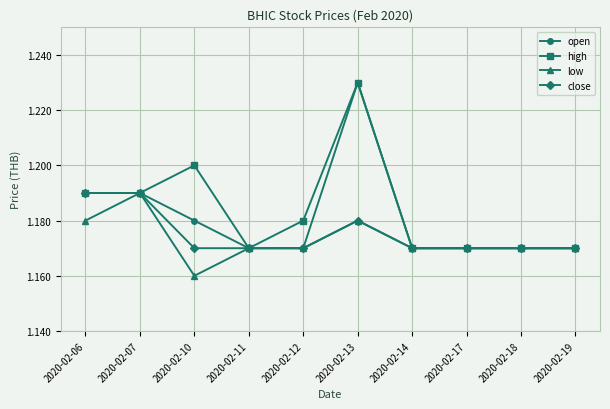

At which category is the sum across all series the highest?

2020-02-13